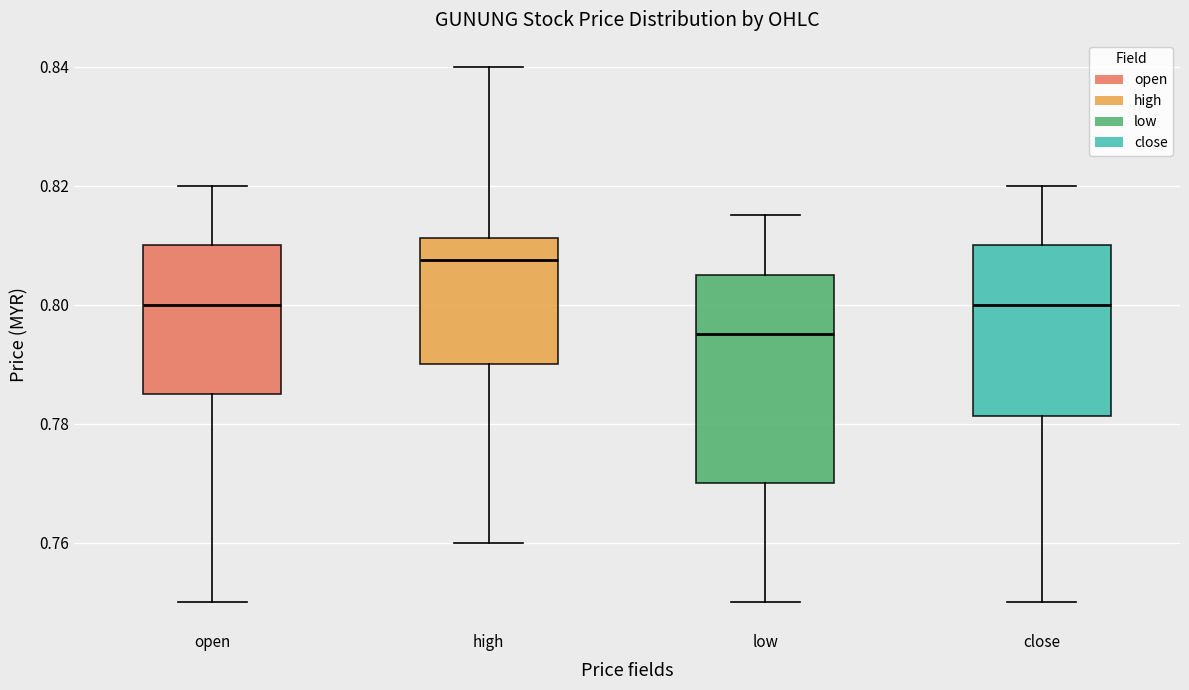

Which box's median line is the highest?

high